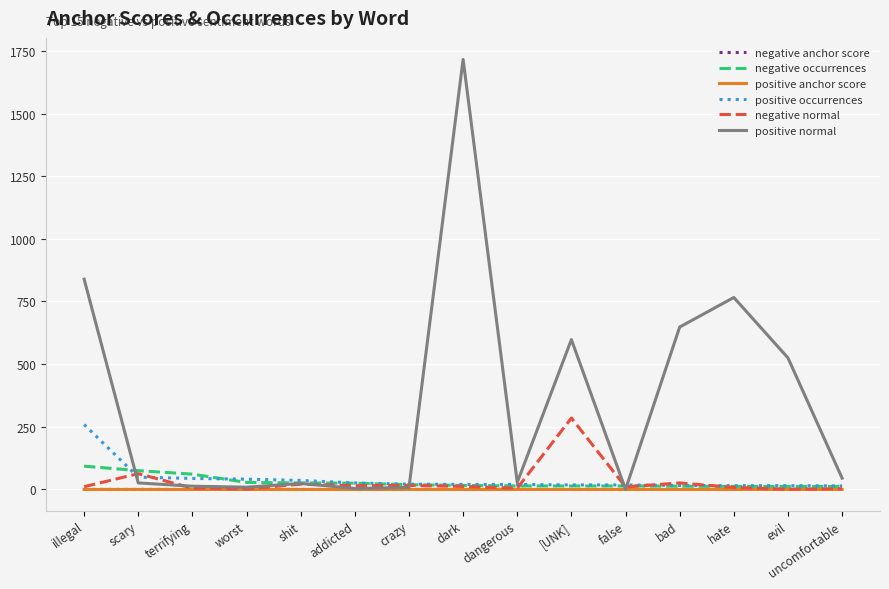

How many categories are shown in the chart?

15